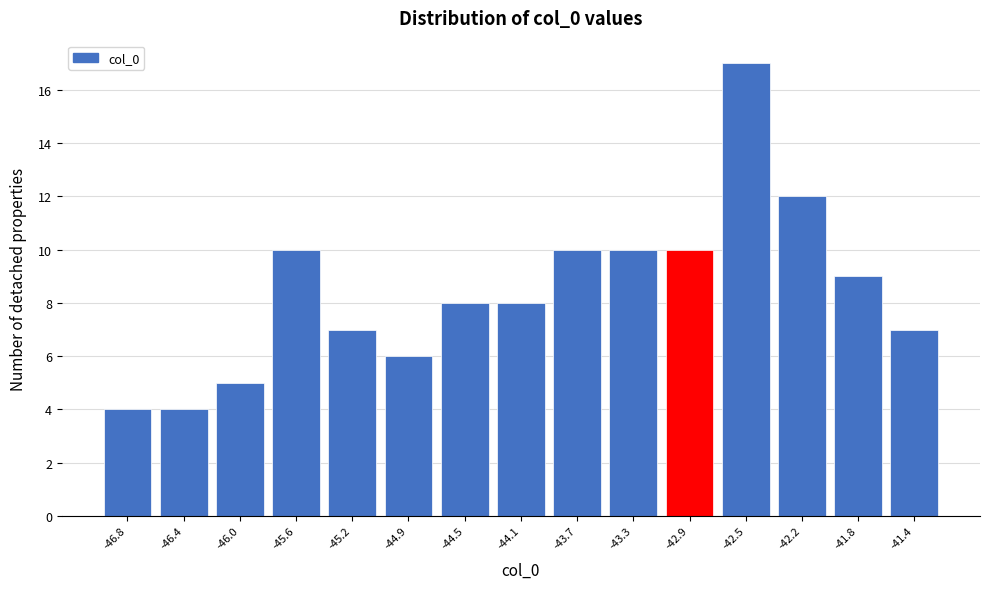

Reading right to left, extract all data points from this chart.

-41.4=7	-41.8=9	-42.2=12	-42.5=17	-42.9=10	-43.3=10	-43.7=10	-44.1=8	-44.5=8	-44.9=6	-45.2=7	-45.6=10	-46.0=5	-46.4=4	-46.8=4